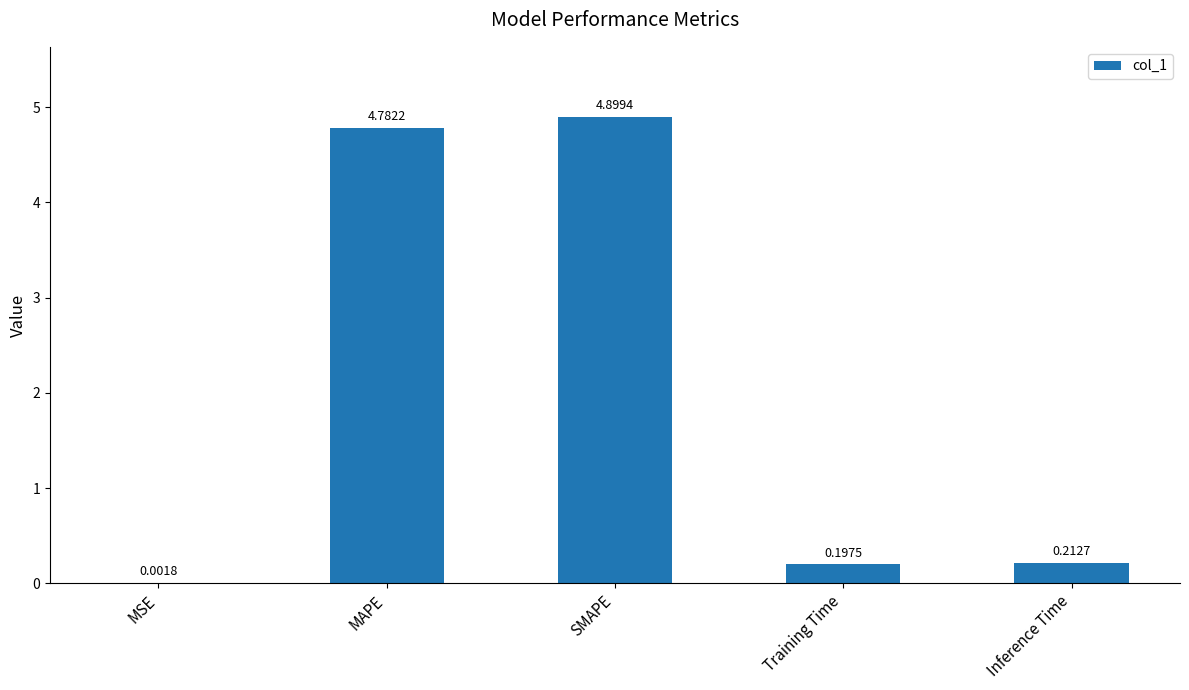

What is the change in value from MSE to Training Time?

+0.2